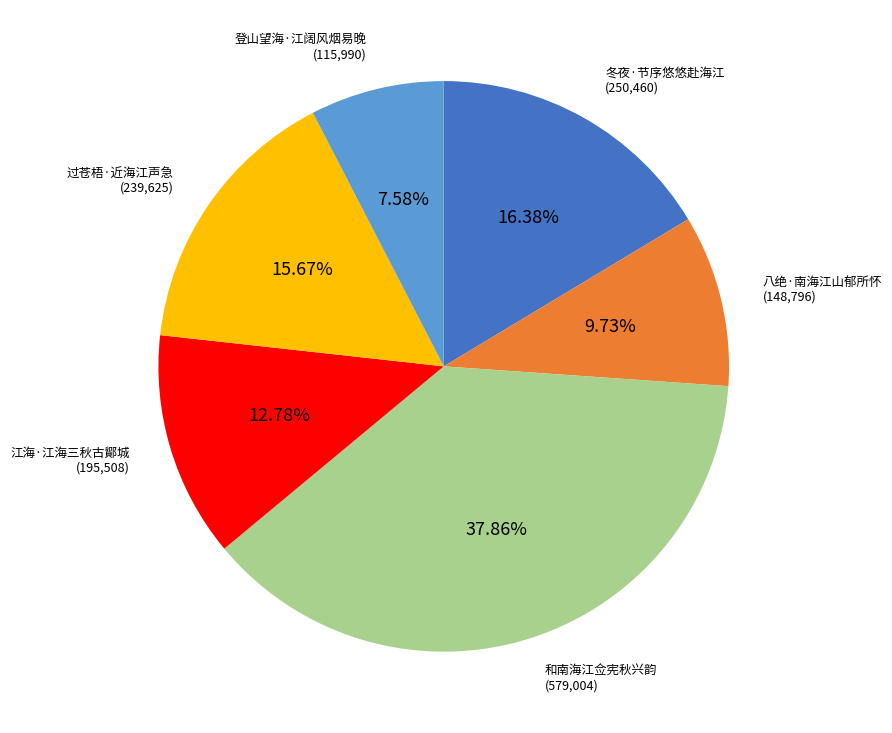

Is it true that 和南海江佥宪秋兴韵 is 38% of the pie?

True